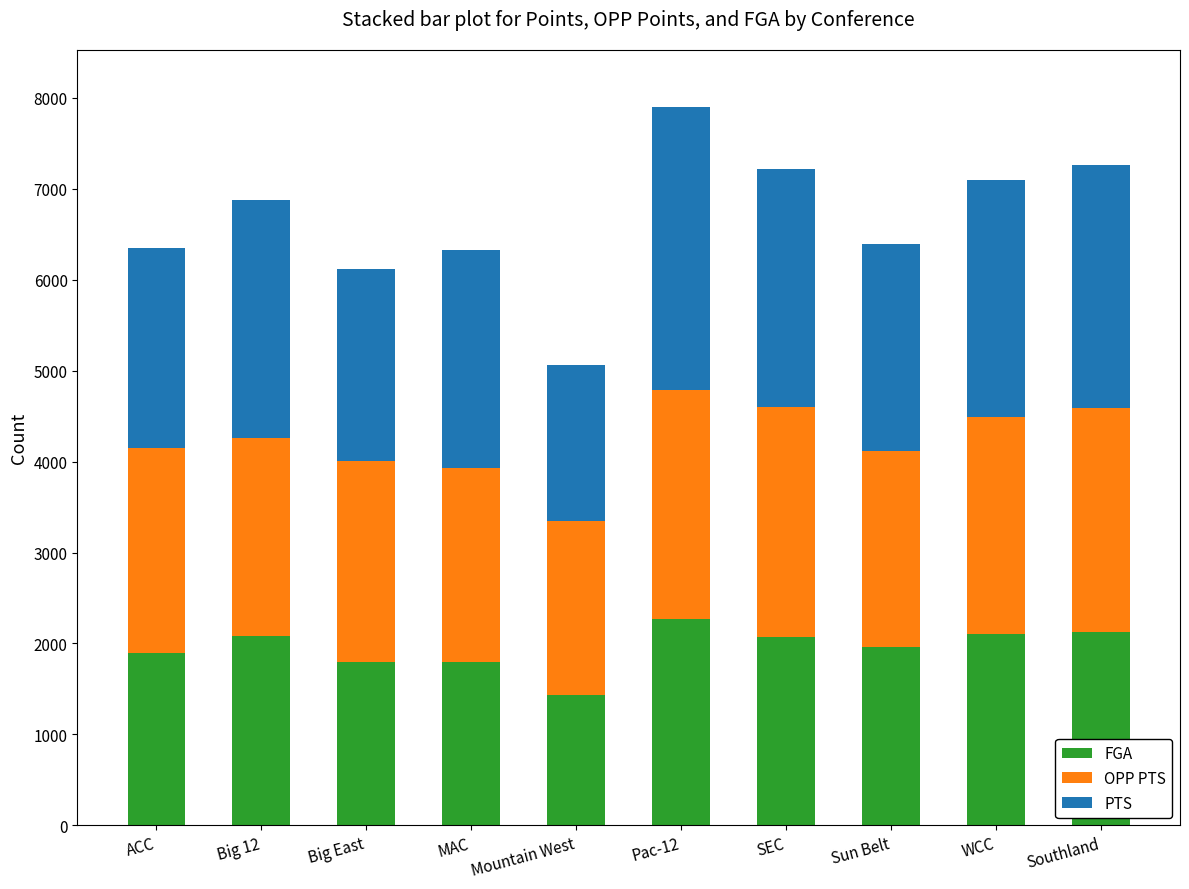

The value of FGA at Big 12 is 2083. True or false?

True